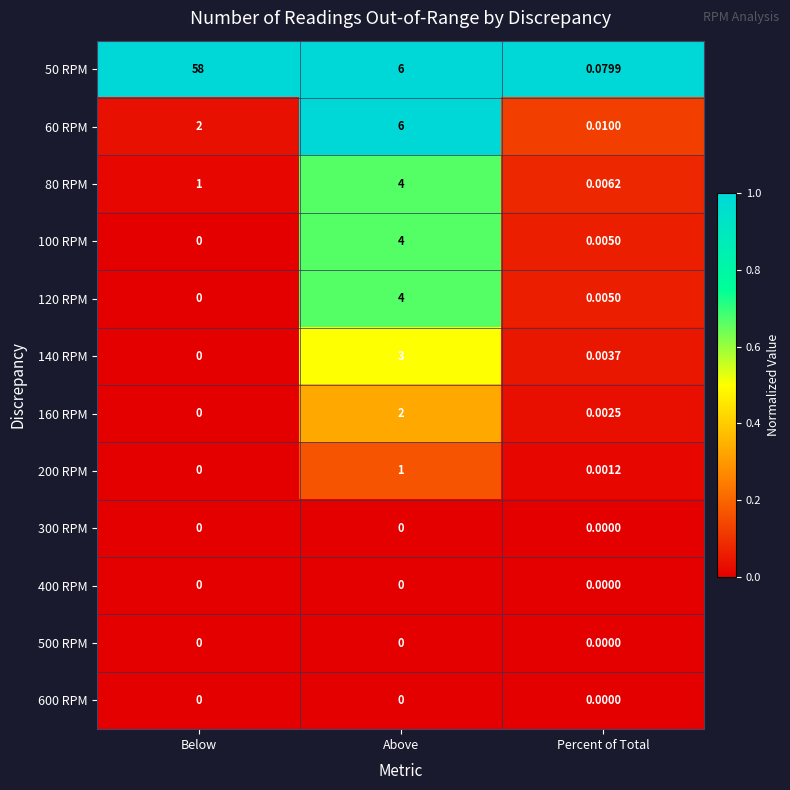

At which category is the sum across all series the highest?

Below